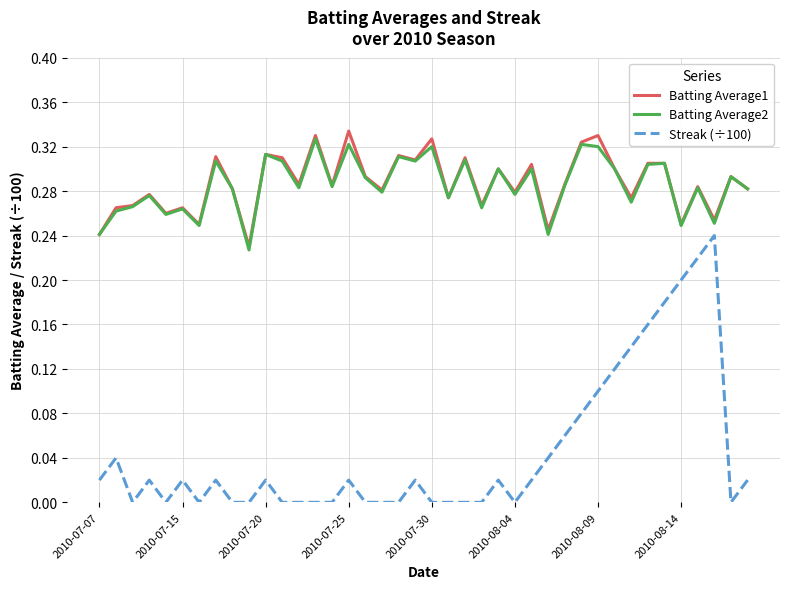

Which series has the largest range (max minus min)?

Streak (÷100)